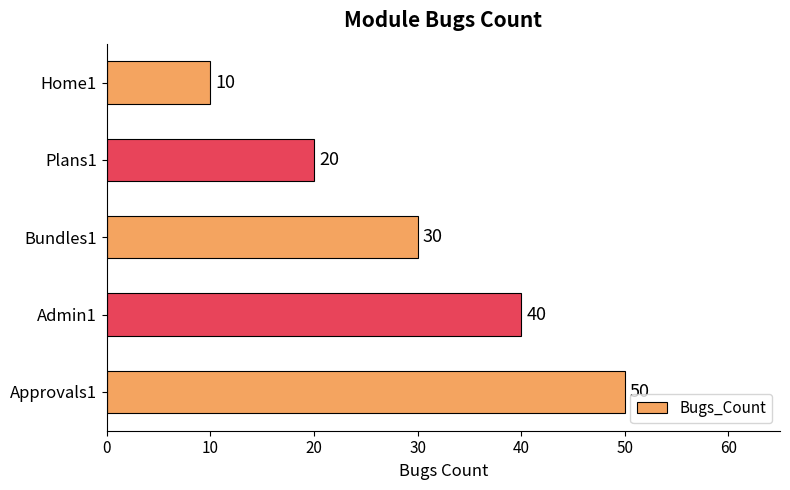

Where is the data nearest to the value 30?

Bundles1